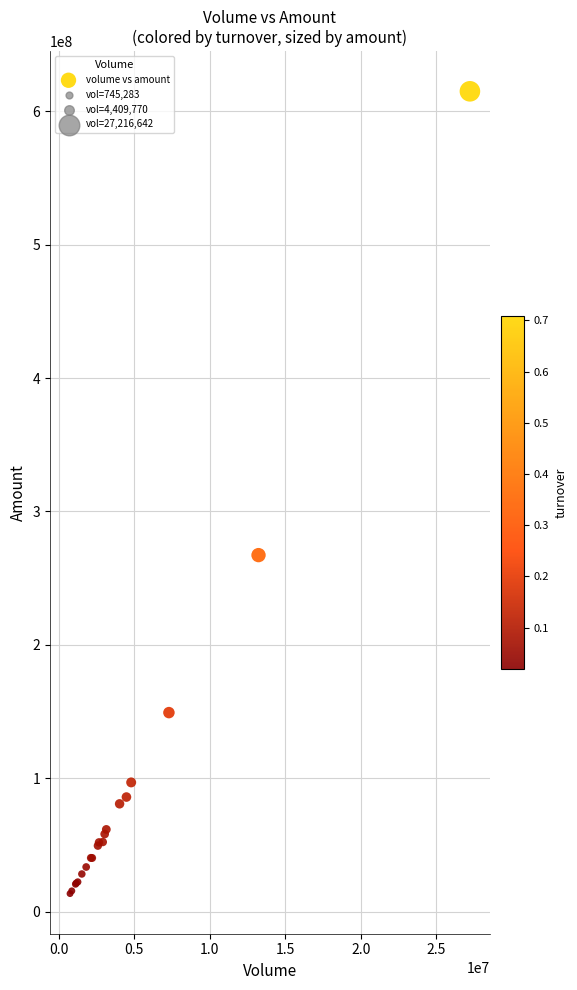

What Y value in the scatter plot is closest to 314257226?

267288917